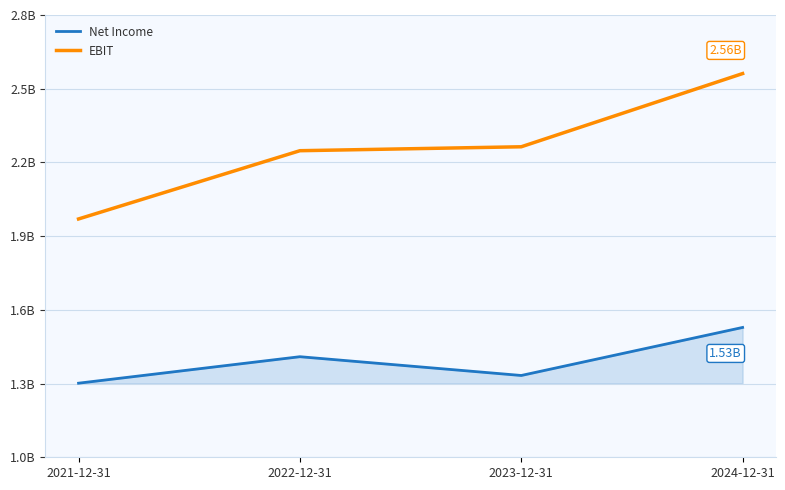

What is the difference between the maximum and minimum values in the Net Income series?

226900000